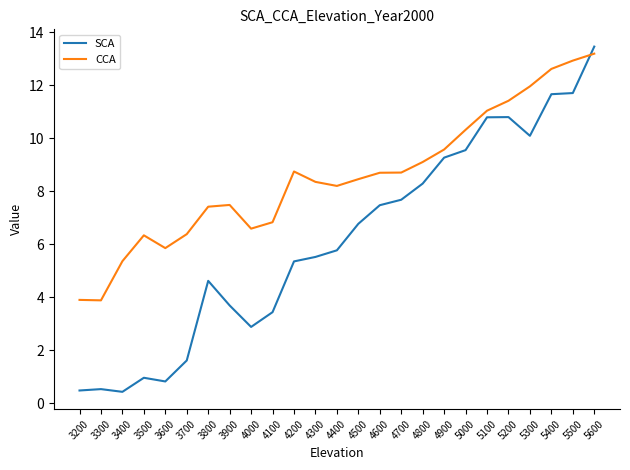

True or false: CCA has a value of 8.6 at 5400.

False